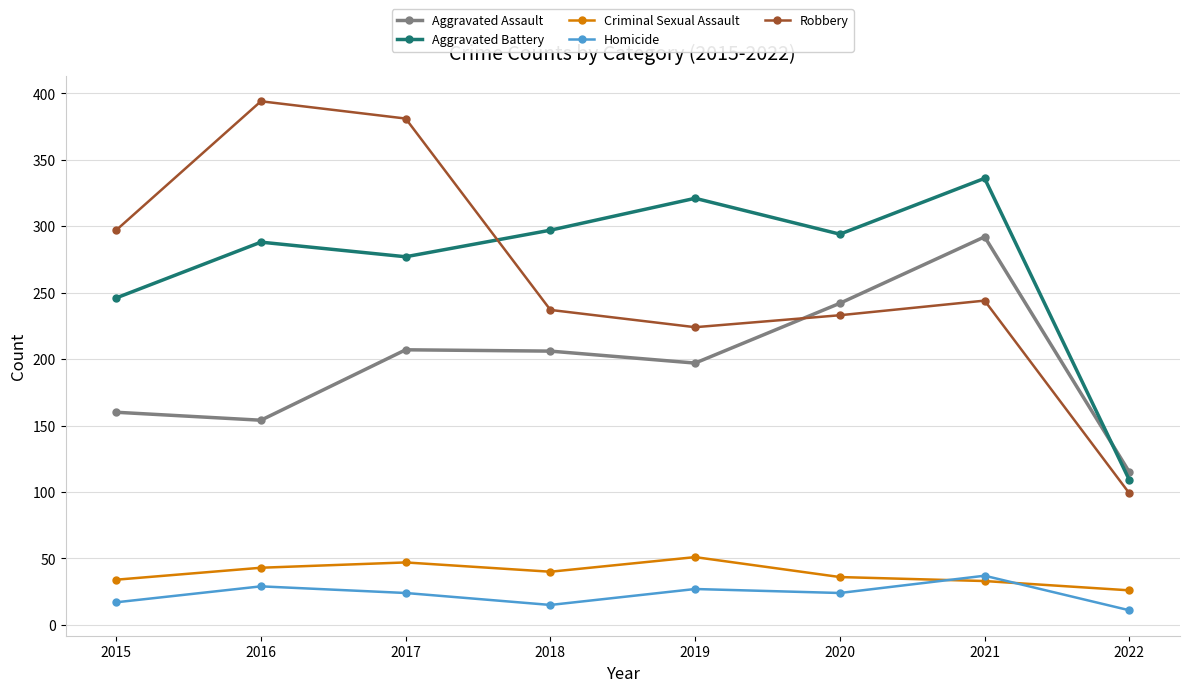

What value does the Robbery series have at 2015?

297